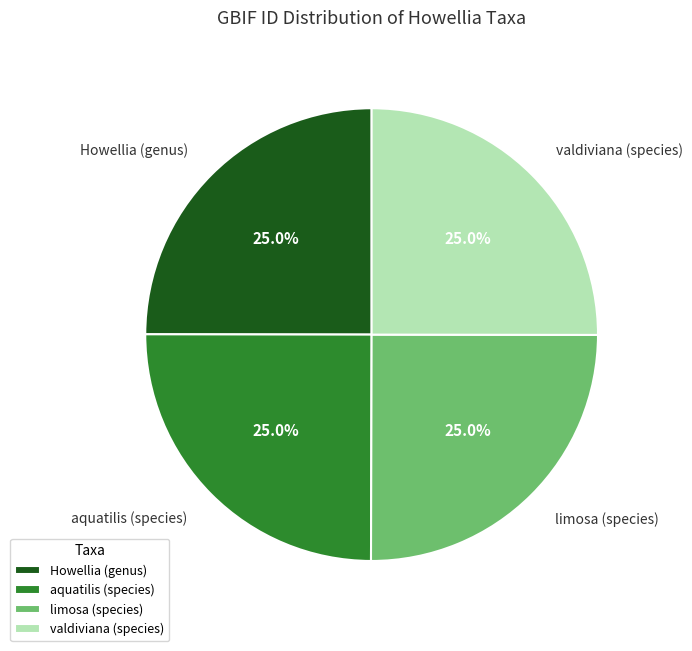

Combined, what portion of the pie is Howellia (genus) and limosa (species)?

50.0%